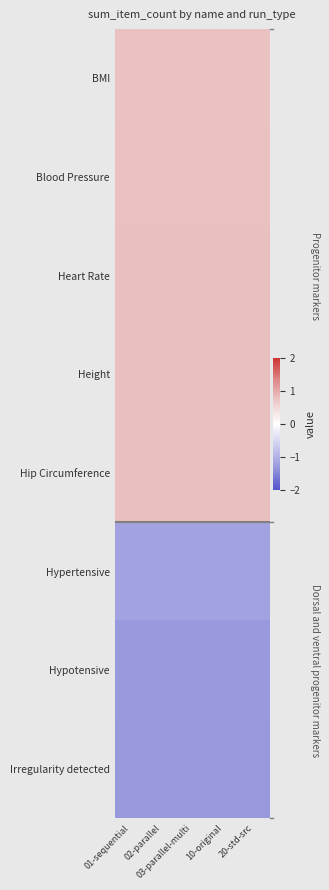

How many categories are shown in the chart?

5